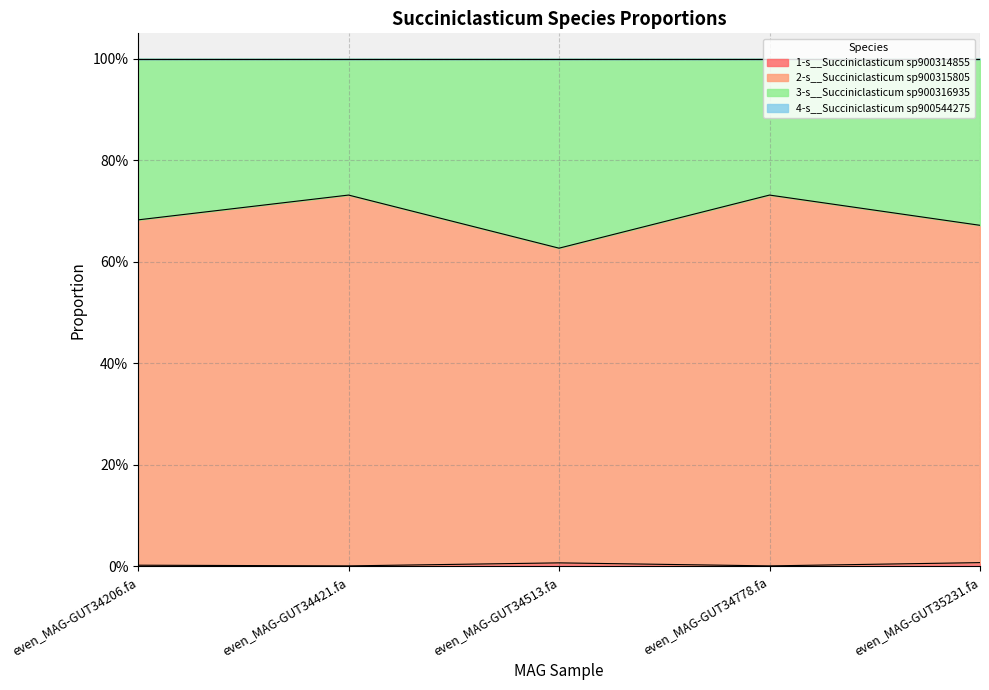

Between even_MAG-GUT34206.fa and even_MAG-GUT34778.fa, which is larger?

even_MAG-GUT34206.fa